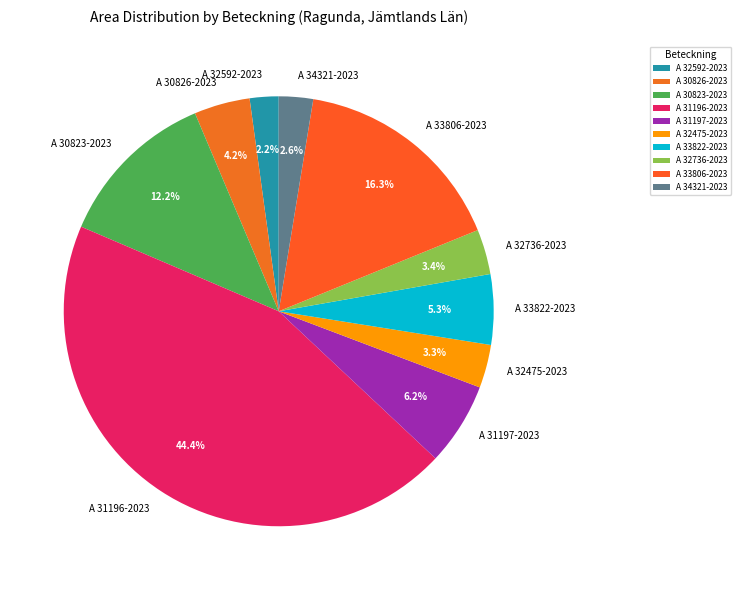

To the nearest percent, what is the difference between the A 32592-2023 and A 30823-2023 slice percentages?

10%